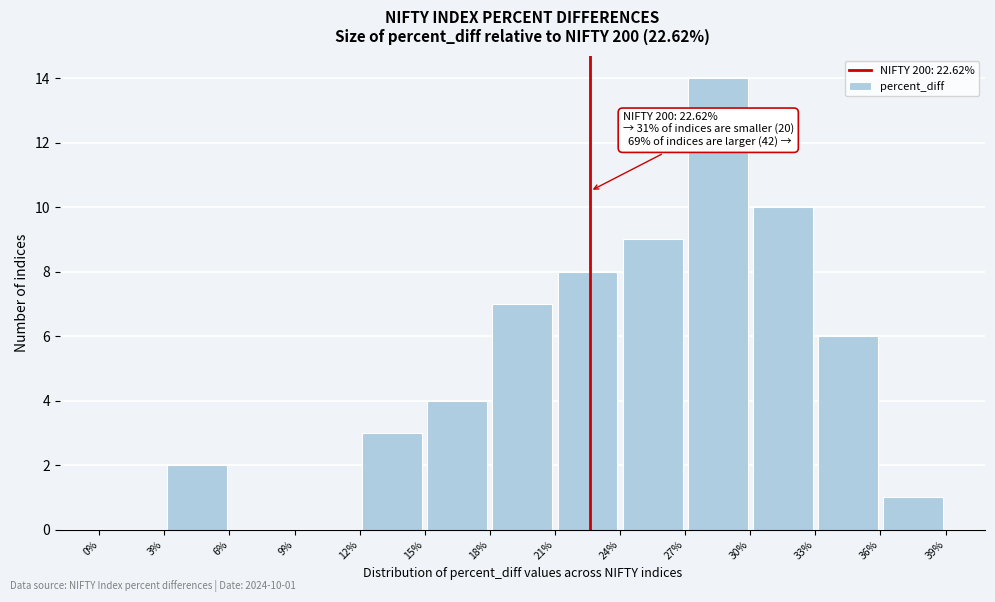

Which range on the x-axis has the tallest bar?

27% to 30%